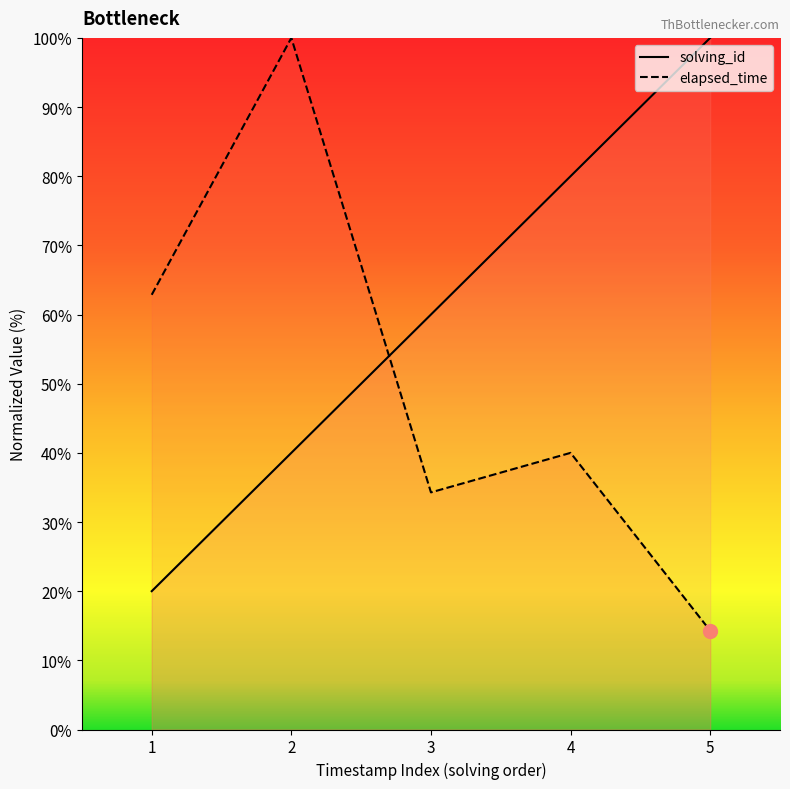

Where do elapsed_time and solving_id first cross each other?

2 and 3